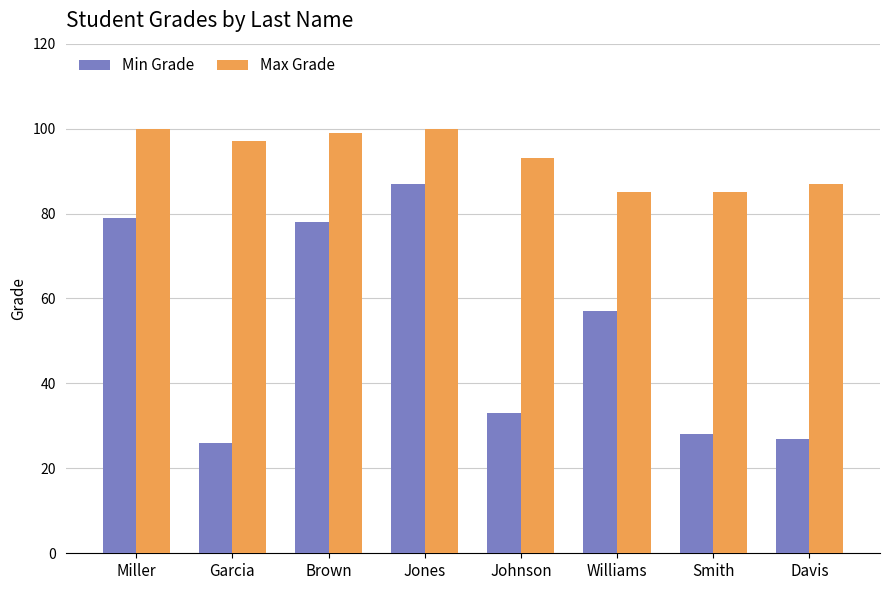

How many distinct data groups are displayed?

2